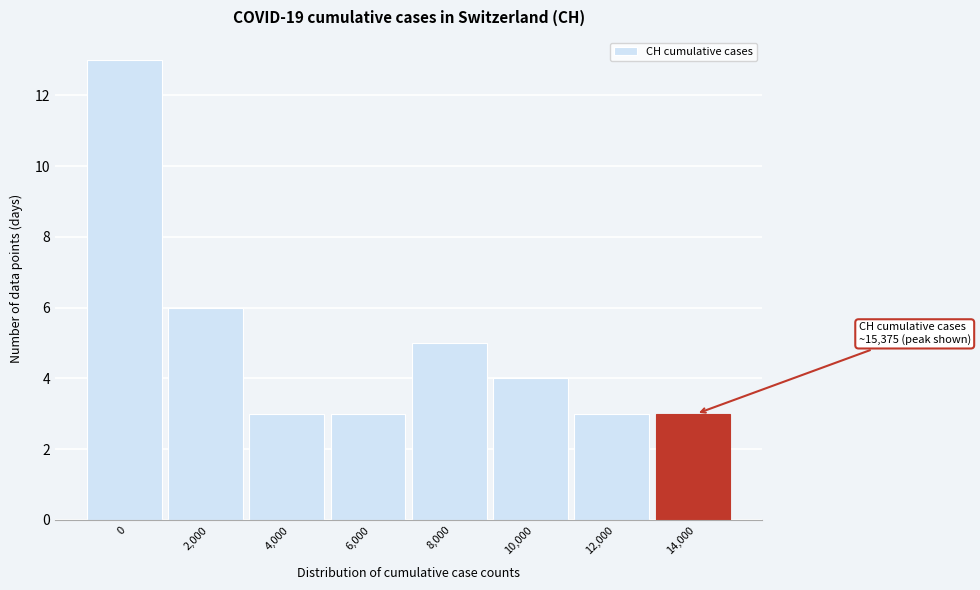

Reading right to left, what are all the values shown in this chart?

3	3	4	5	3	3	6	13